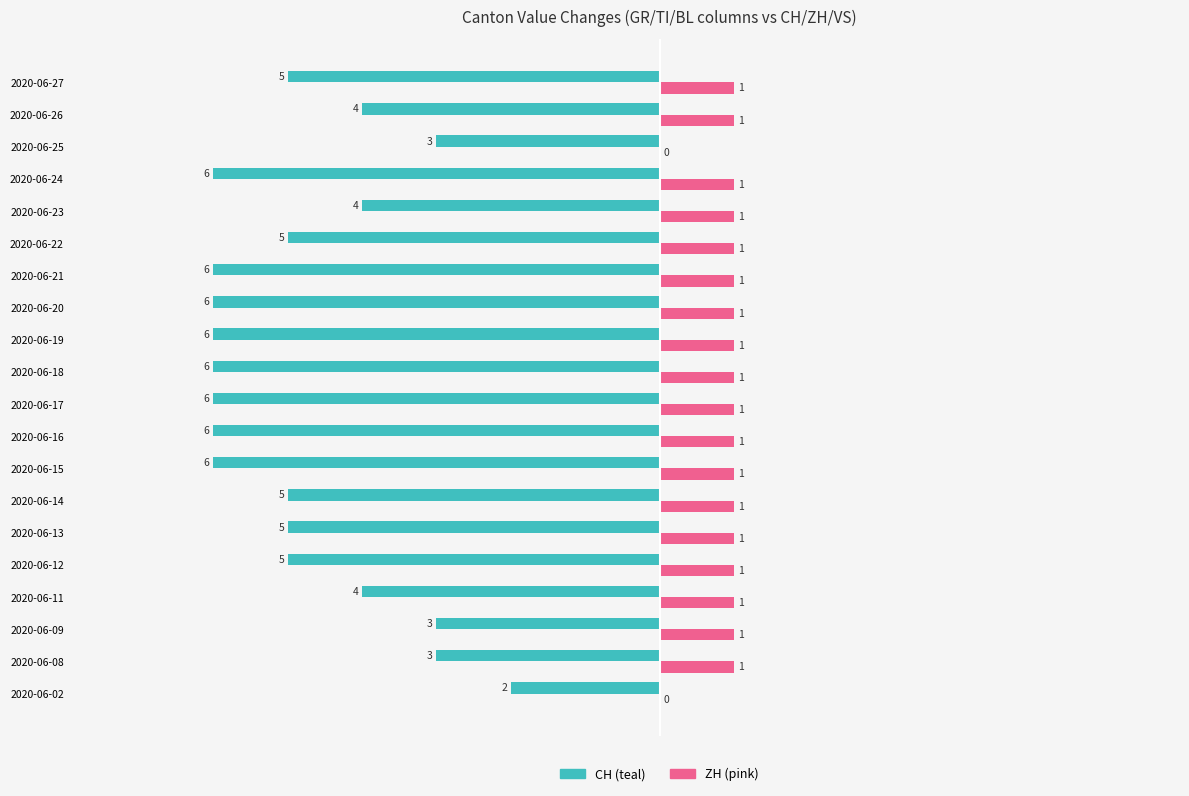

What is the total value across all series at 2020-06-20?

-5